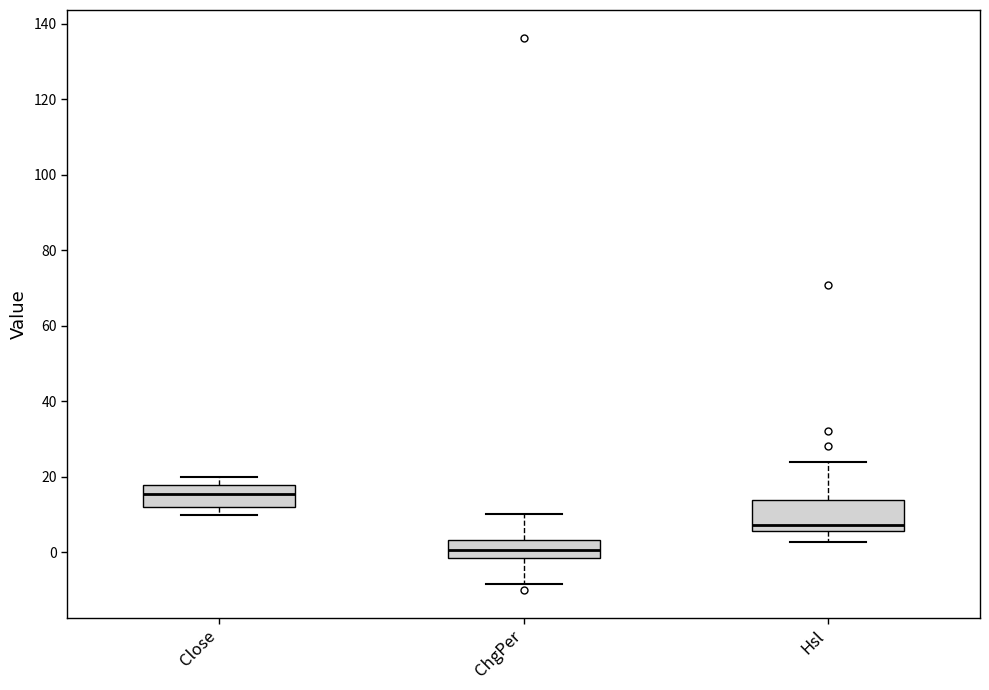

Comparing the boxes themselves (not the whiskers), which one is the tallest?

Hsl